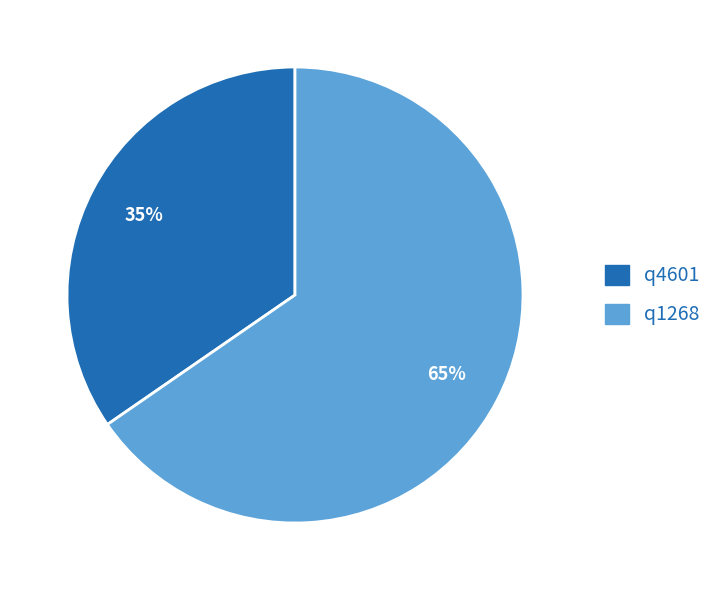

Between q1268 and q4601, which is larger?

q1268